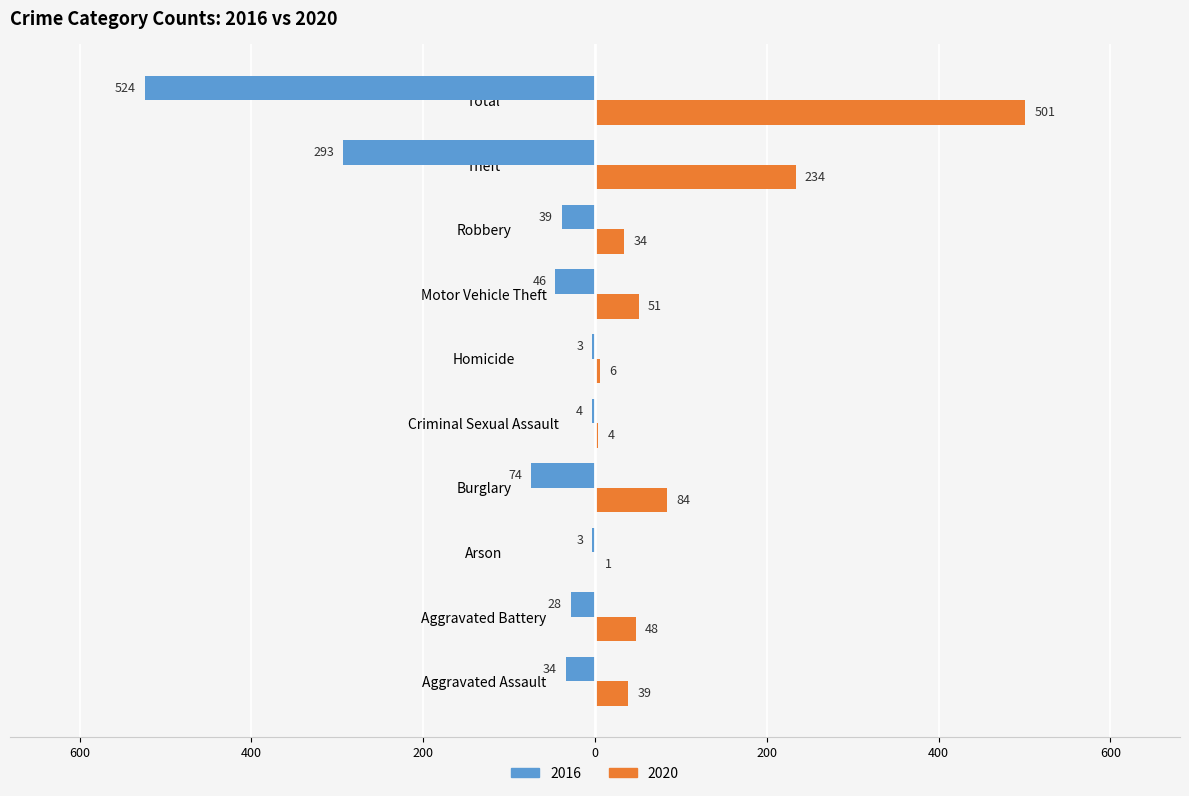

What are all the series names shown in the legend?

2016, 2020